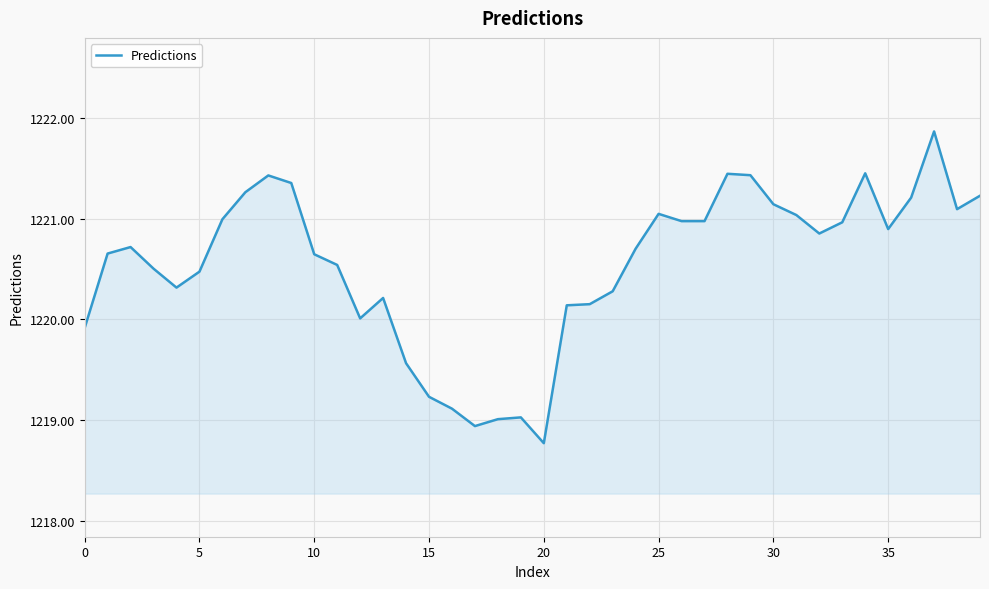

What is the smallest value displayed?

1218.8